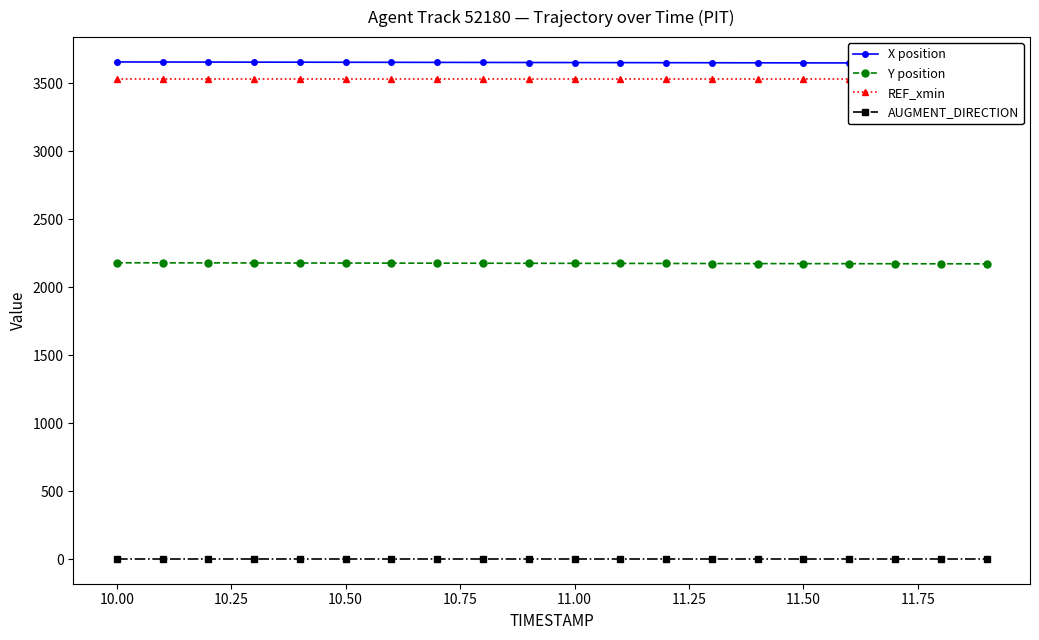

What is the lowest value of the Y position series?

2170.8